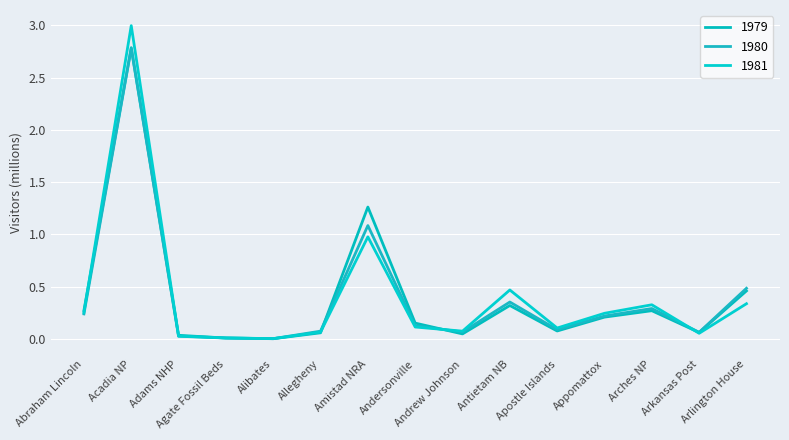

How many lines are shown in the chart?

3